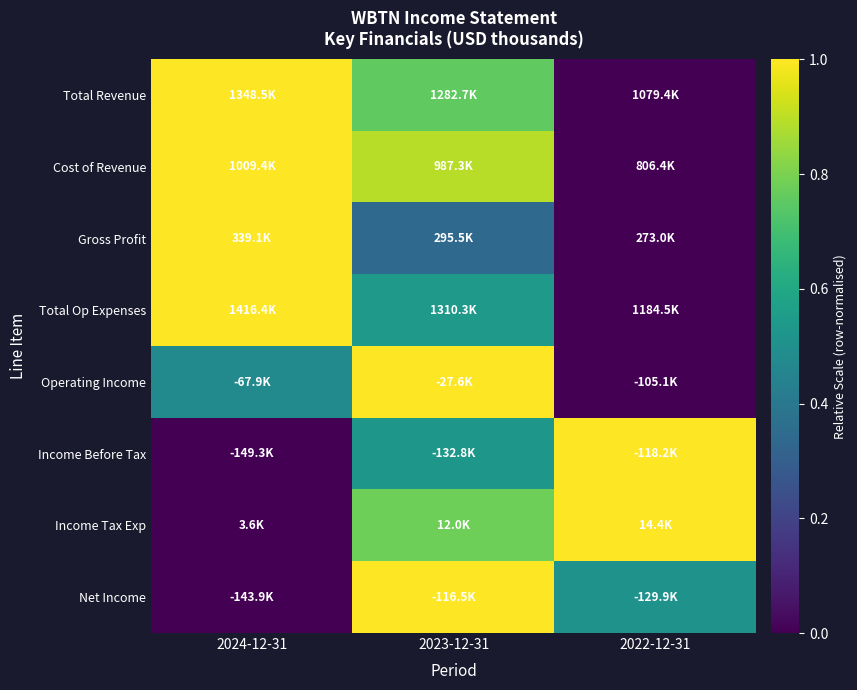

Reading left to right, list all the values displayed in this chart.

Total Revenue: 2024-12-31=1.0	2023-12-31=0.8	2022-12-31=0.0
Cost of Revenue: 2024-12-31=1.0	2023-12-31=0.9	2022-12-31=0.0
Gross Profit: 2024-12-31=1.0	2023-12-31=0.3	2022-12-31=0.0
Total Op Expenses: 2024-12-31=1.0	2023-12-31=0.5	2022-12-31=0.0
Operating Income: 2024-12-31=0.5	2023-12-31=1.0	2022-12-31=0.0
Income Before Tax: 2024-12-31=0.0	2023-12-31=0.5	2022-12-31=1.0
Income Tax Exp: 2024-12-31=0.0	2023-12-31=0.8	2022-12-31=1.0
Net Income: 2024-12-31=0.0	2023-12-31=1.0	2022-12-31=0.5